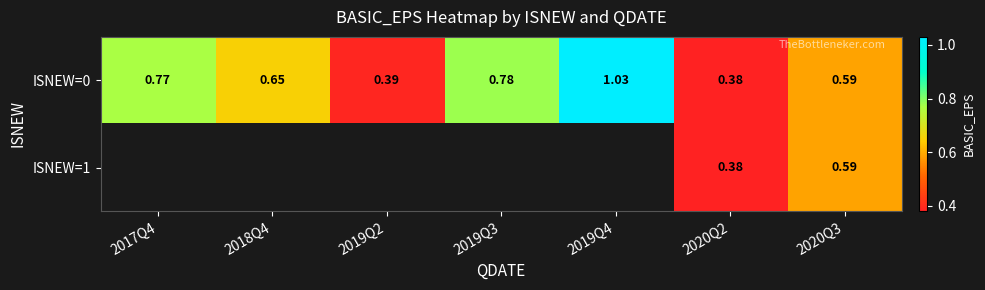

Is the value of ISNEW=1 at 2020Q2 greater than the value of ISNEW=0 at 2017Q4?

No